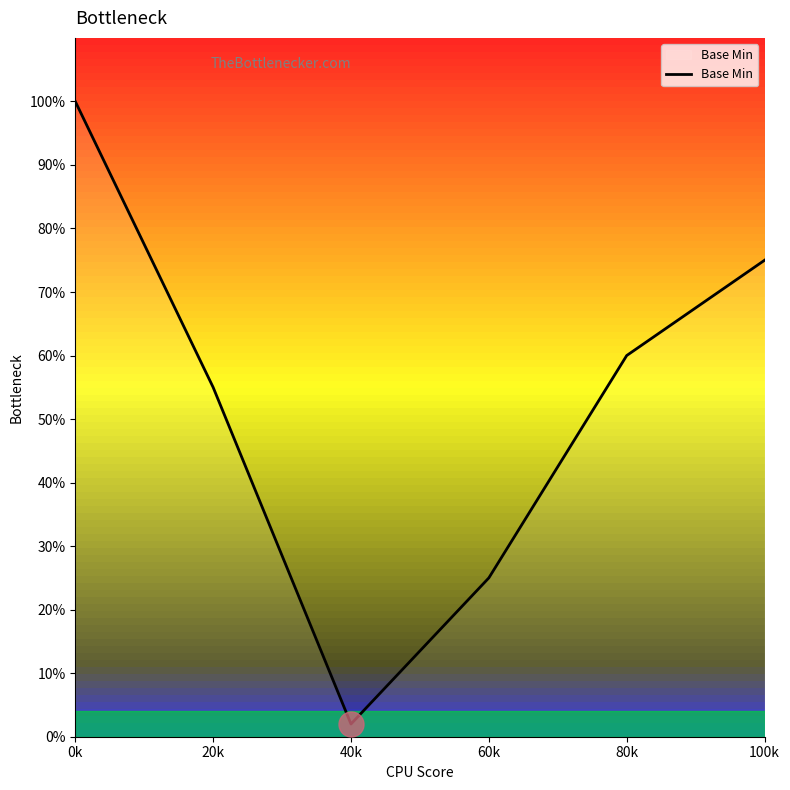

What is the label of the 4th point from the right?

40k